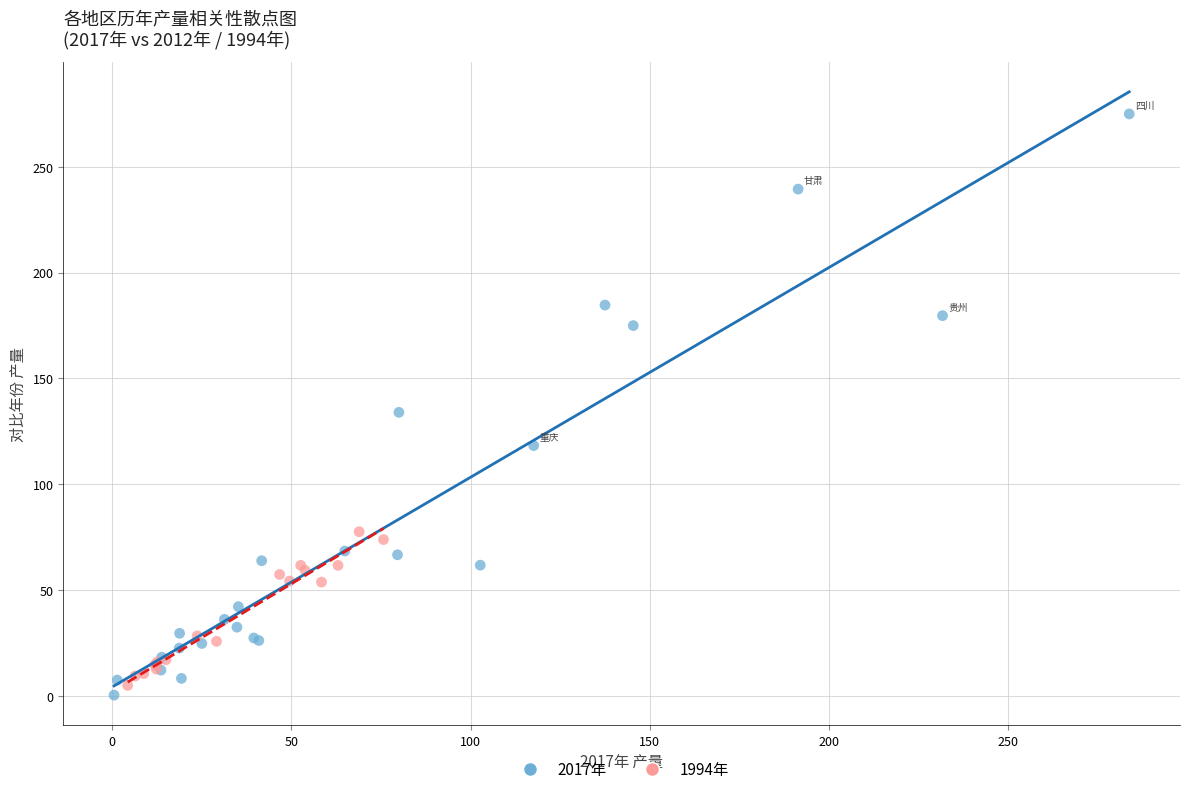

Which series has the largest Y range (max minus min)?

2017年